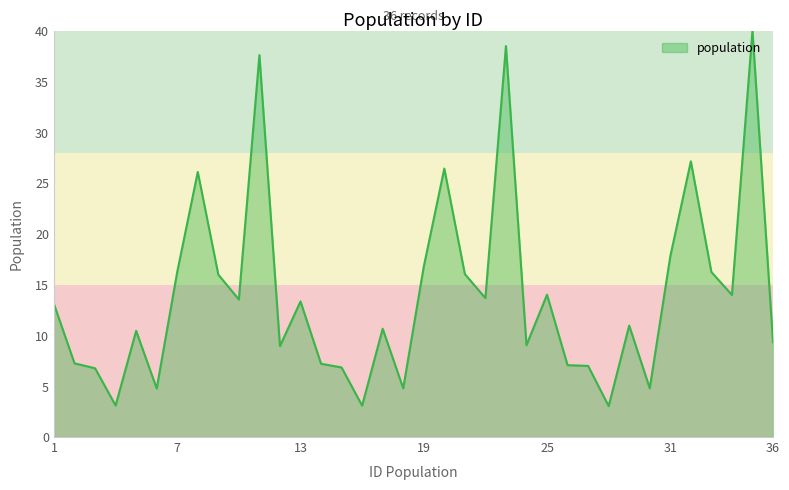

What is the difference between the maximum and minimum values?

37.0